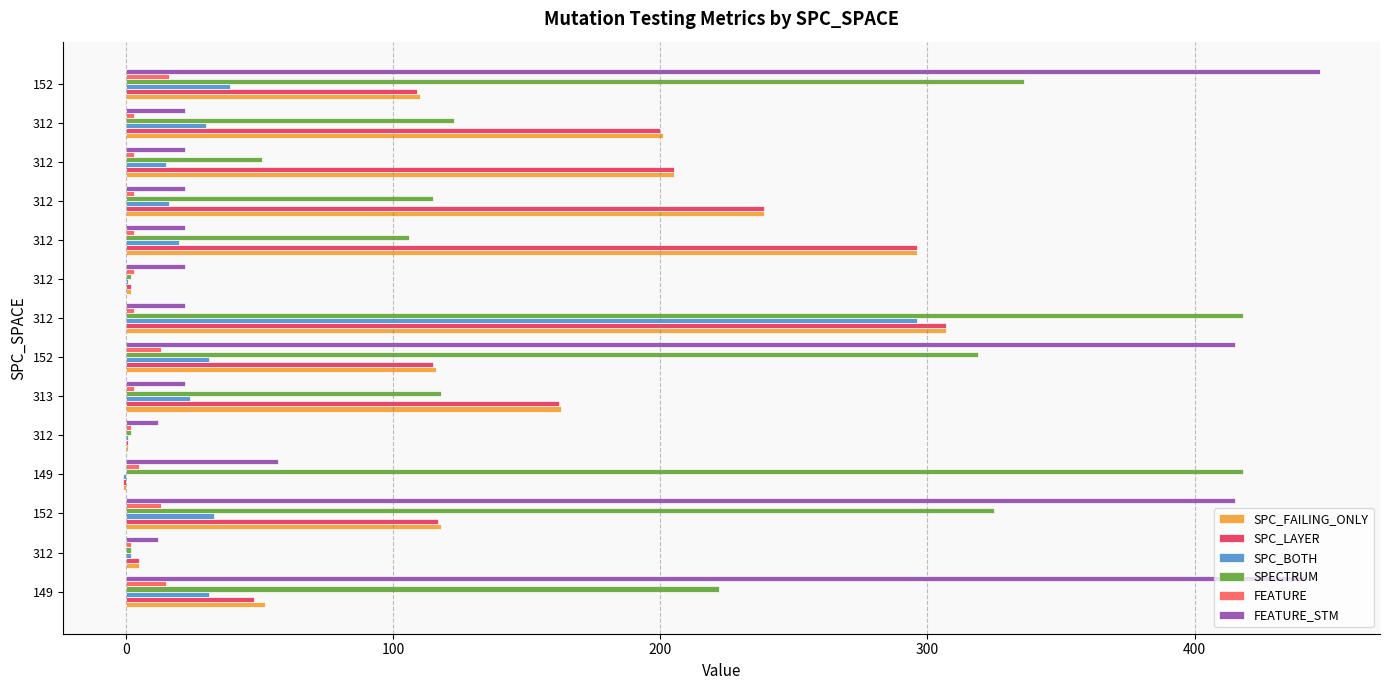

Count the number of categories in the chart.

14